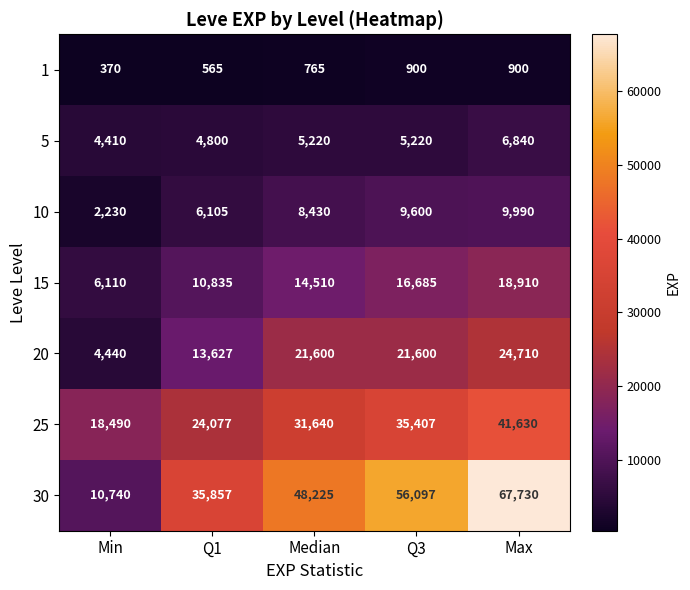

How many data points in 20 are less than 21600?

2